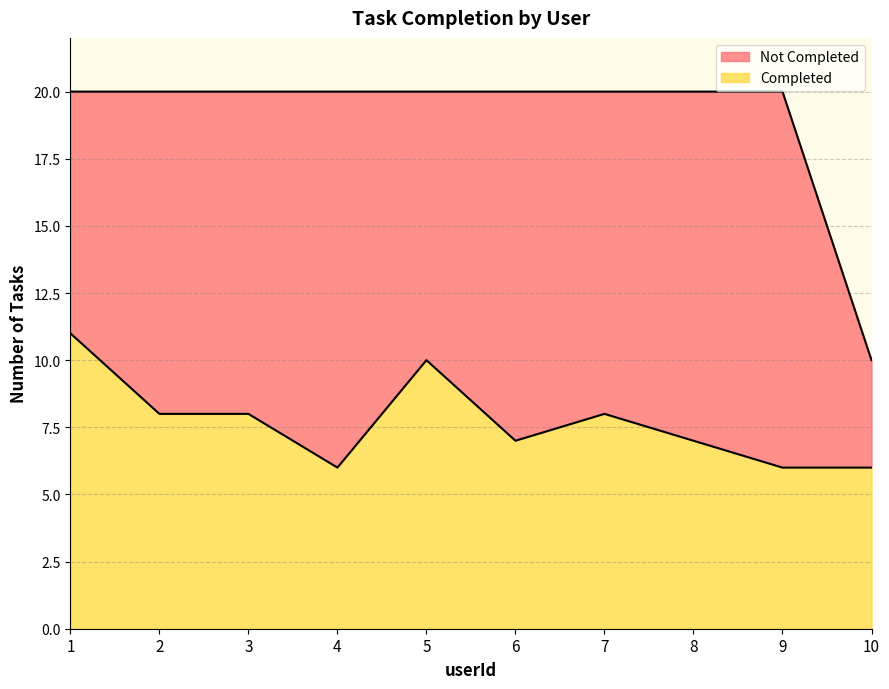

The value at 4 is 6. True or false?

False